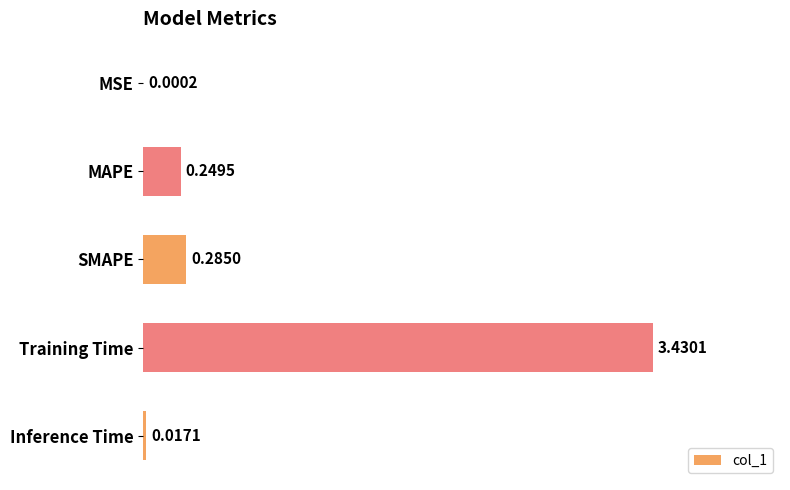

What is the sum of the values at MAPE and SMAPE?

0.5